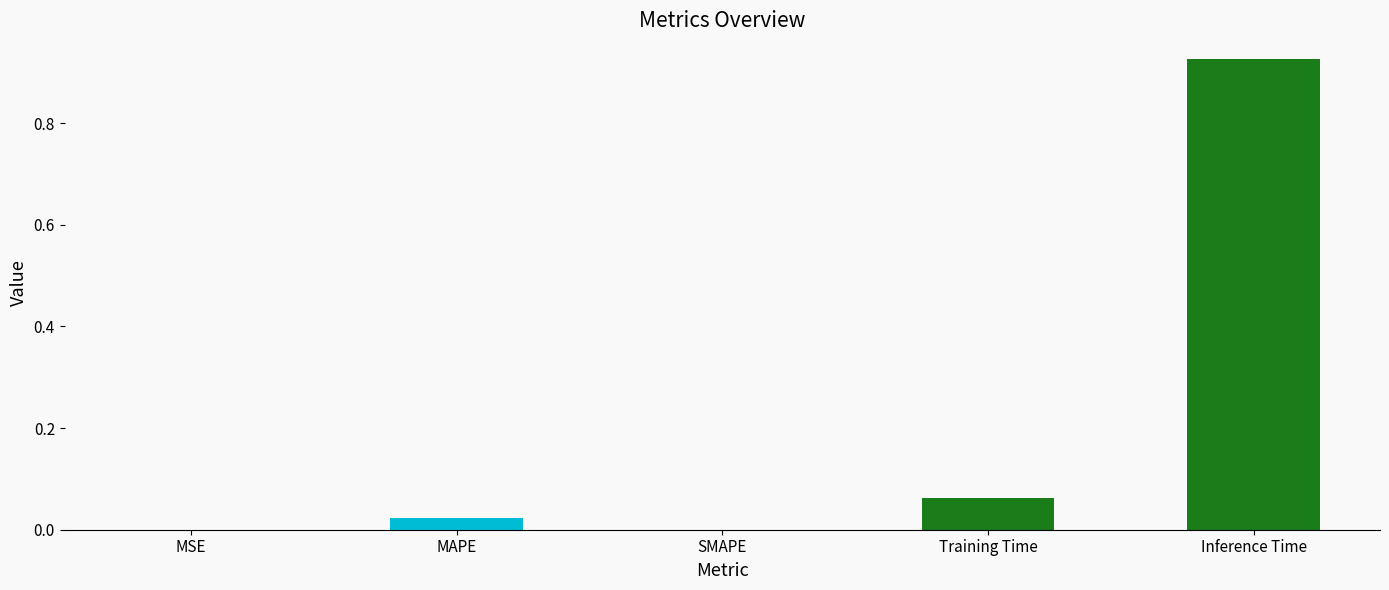

Are the bars grouped side by side (vs. stacked)?

No